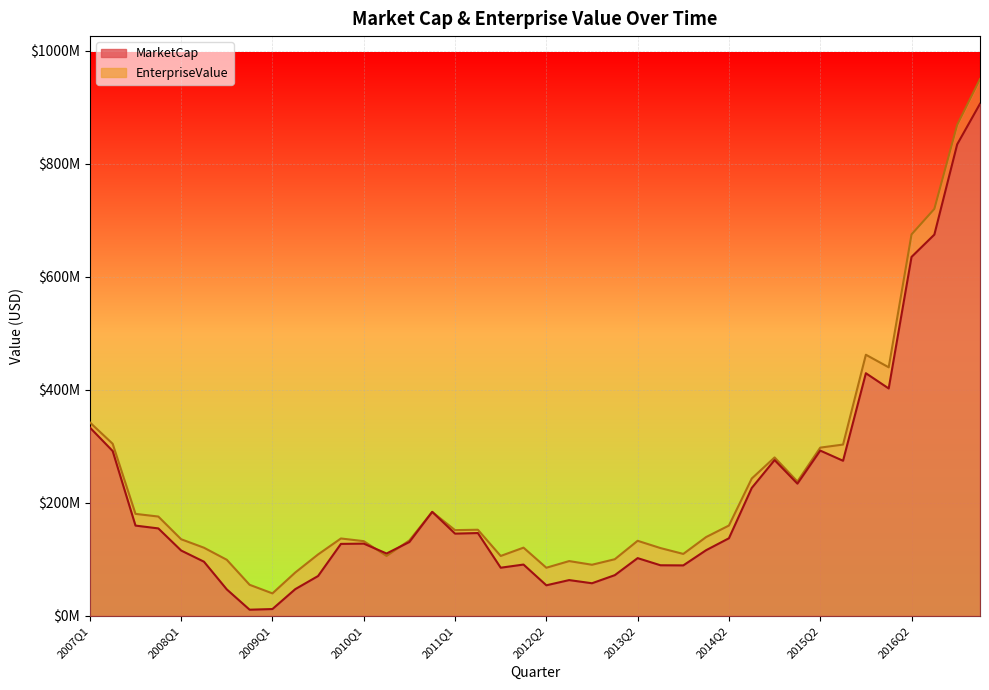

What is the spread (max minus min) of values at 2008Q4?

44085000.0